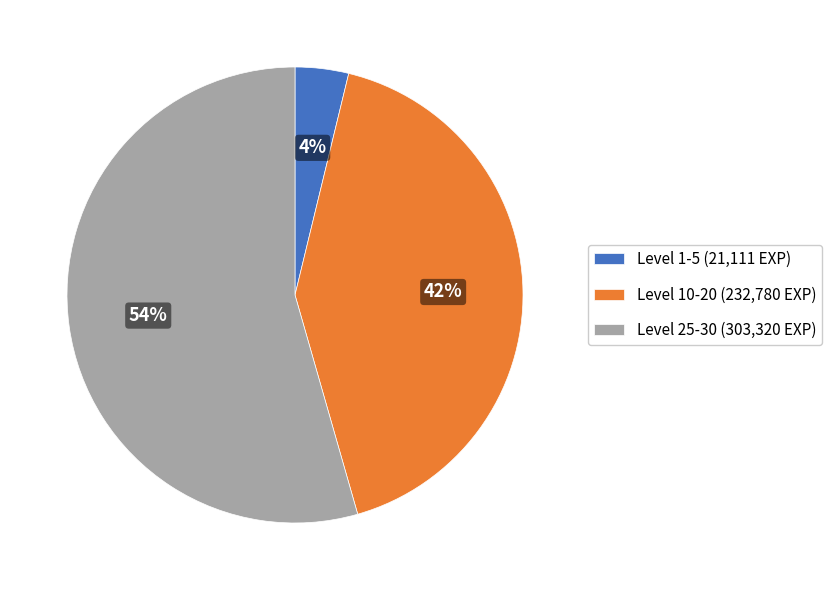

True or false: Level 25-30 (303,320 EXP) accounts for 66% of the total.

False